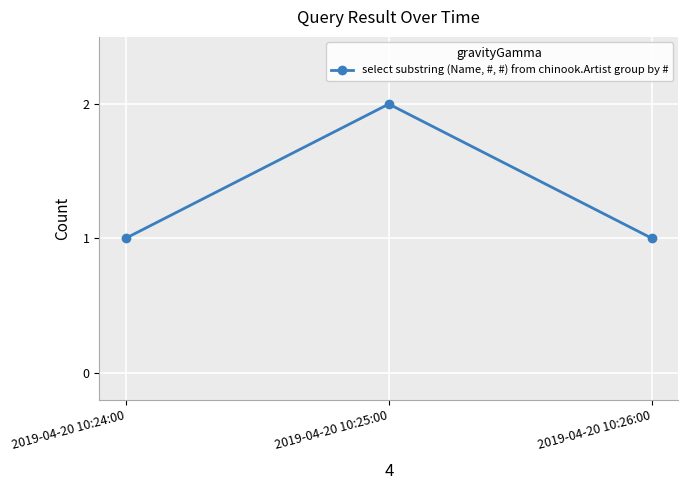

Is it true that the value at 2019-04-20 10:25:00 is 2?

True